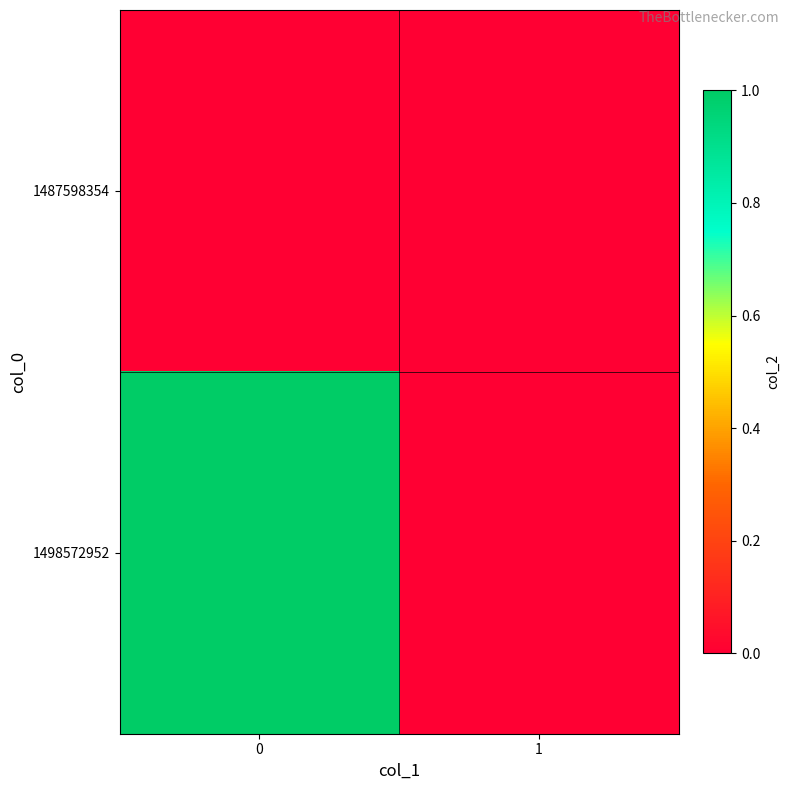

Reading left to right, extract all data points from this chart.

1487598354: 0=0	1=0
1498572952: 0=1	1=0